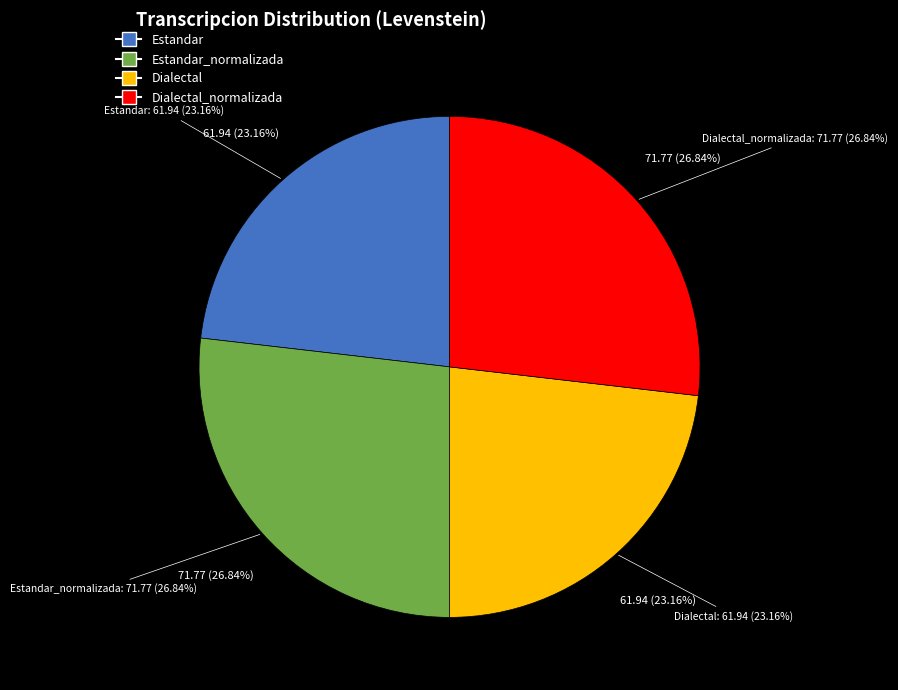

What portion of the pie excludes Estandar?

76.8%